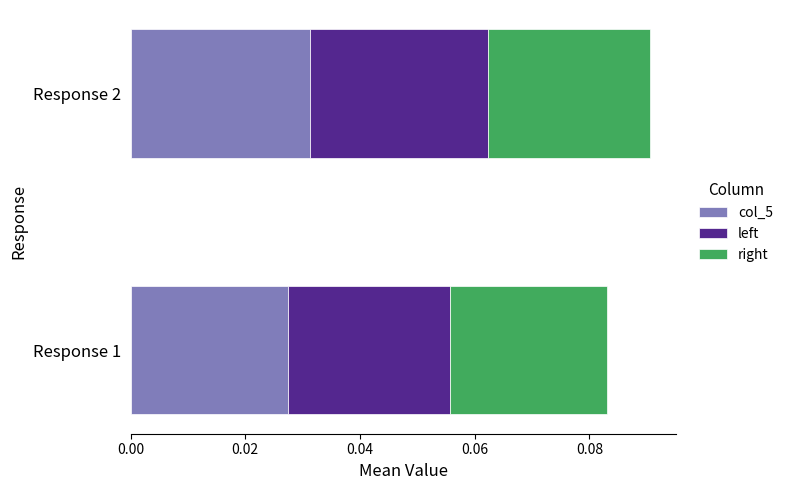

What are all the series names shown in the legend?

col_5, left, right